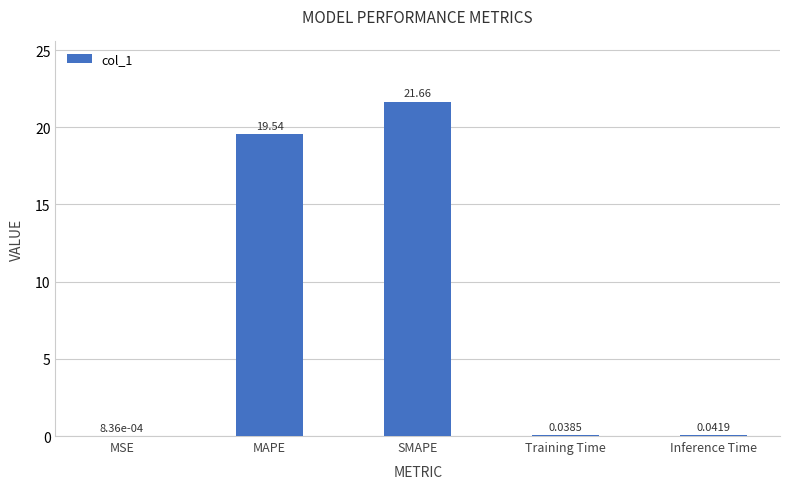

What is the sum of all values?

41.3